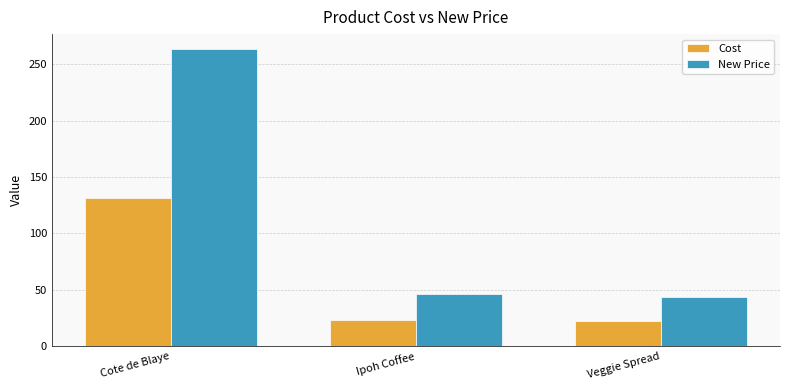

Which series has the largest total across all categories?

New Price